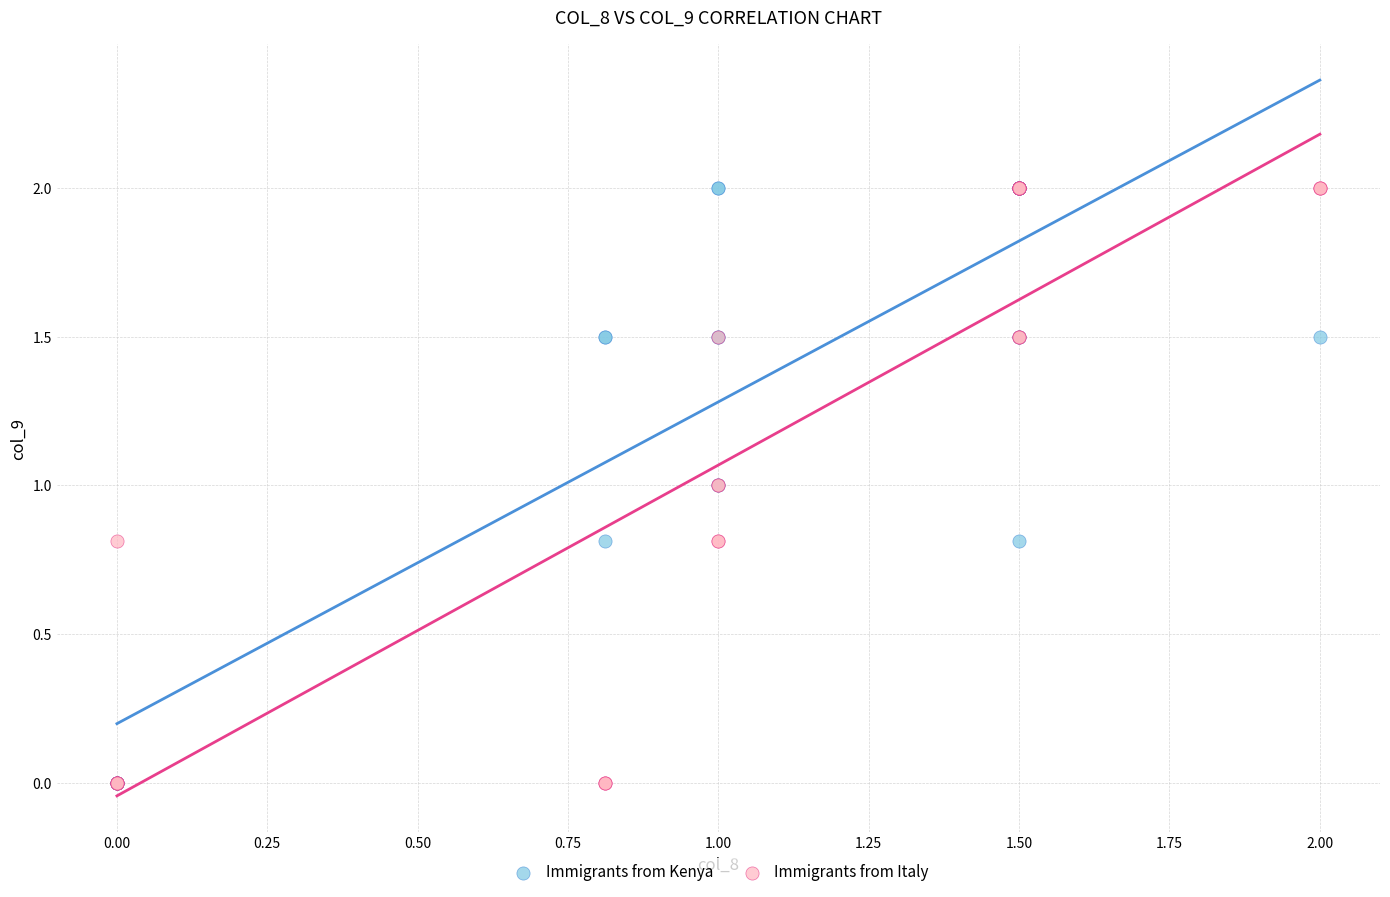

What are all the series names shown in the legend?

Immigrants from Kenya, Immigrants from Italy